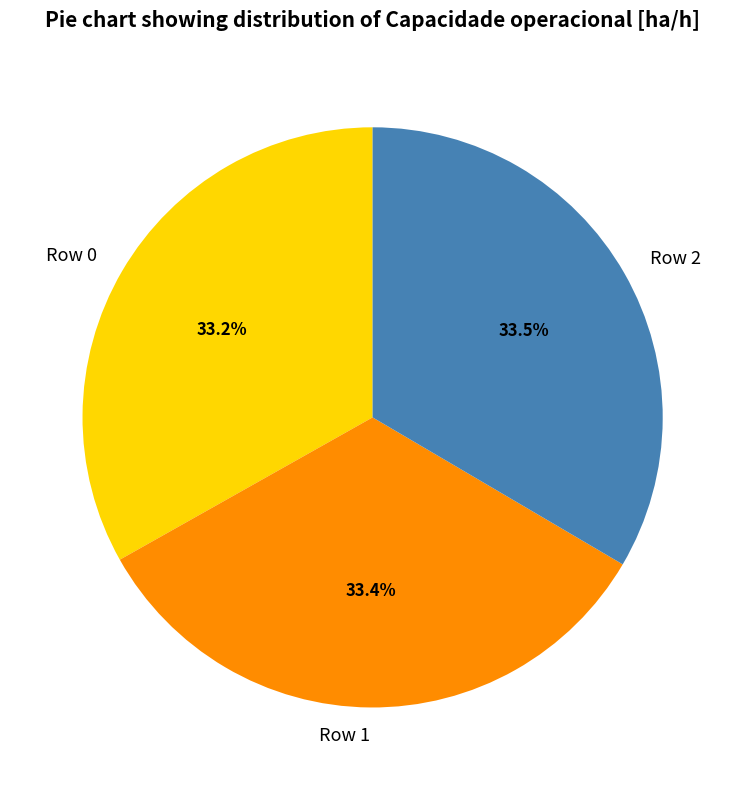

Count the number of slices in the pie.

3